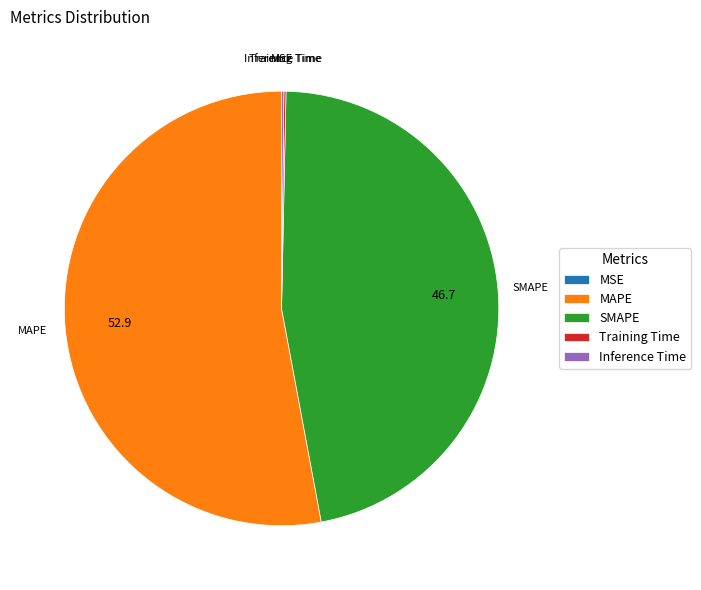

Which slice is the largest?

MAPE